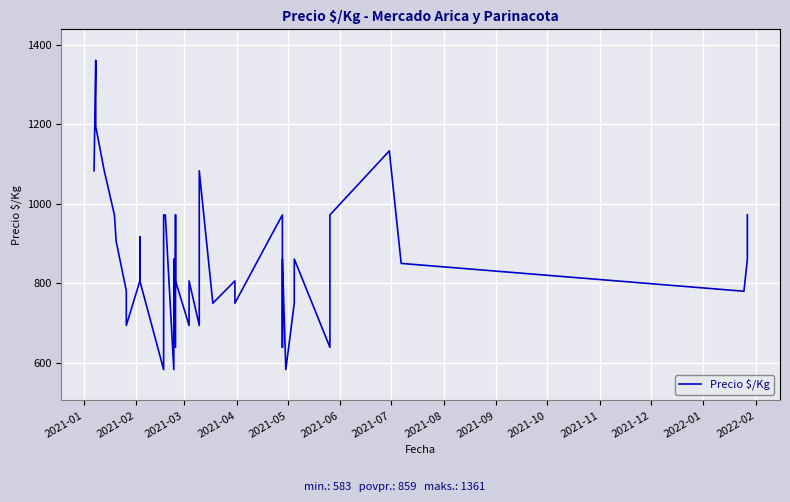

How many interior local peaks (higher than both neighbors) does the data have?

11